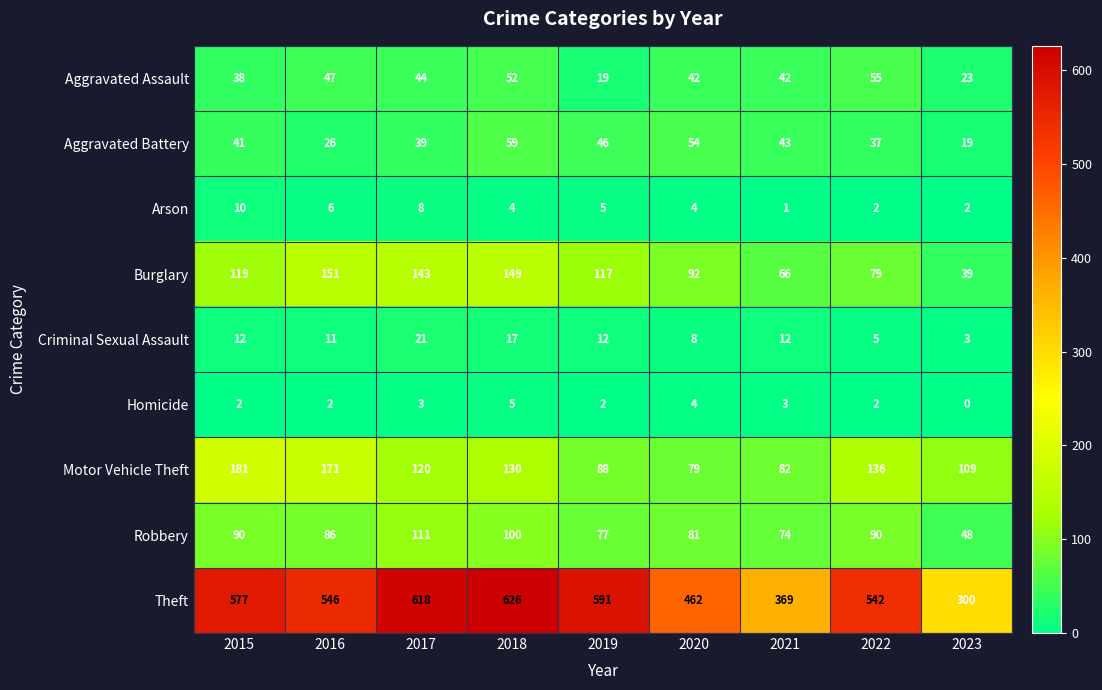

Which category has the highest value in the Aggravated Battery series?

2018